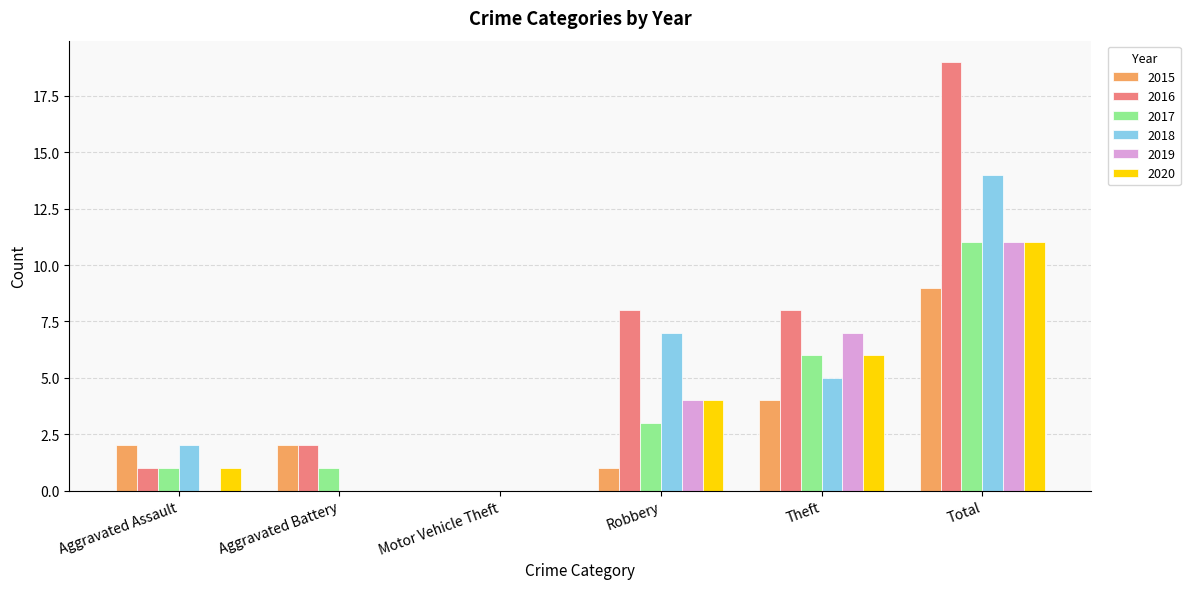

Is the value of 2015 at Aggravated Assault greater than the value of 2017 at Robbery?

No